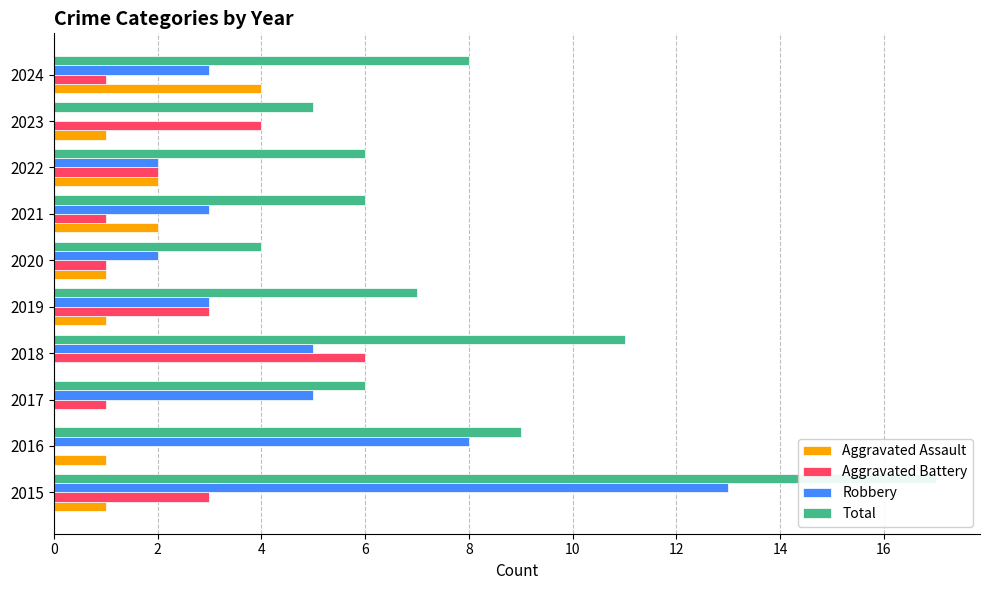

The value of Aggravated Battery at 2015 is 3. True or false?

True